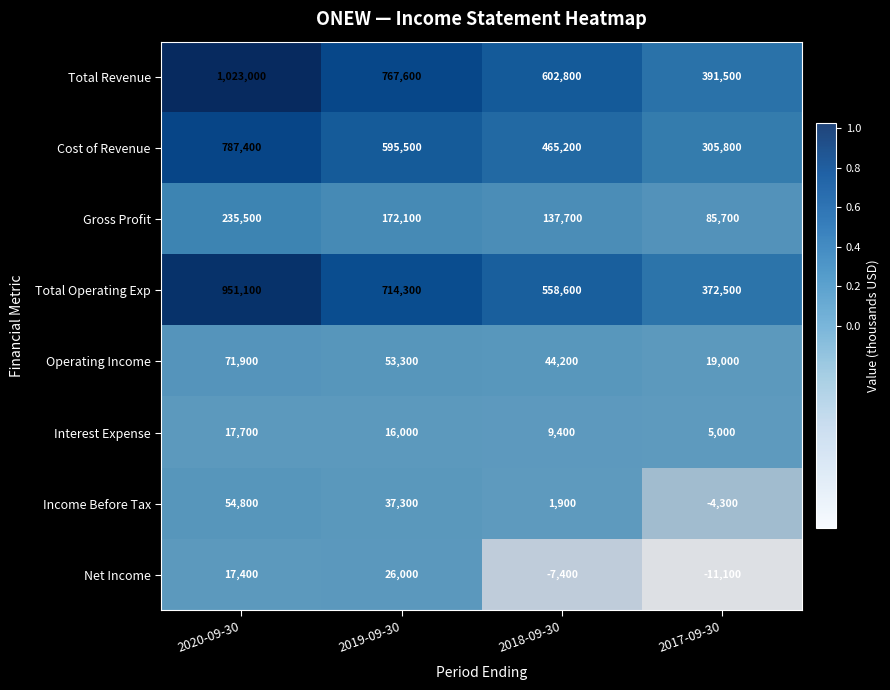

List the series in order of their peak value, lowest first.

Interest Expense, Net Income, Income Before Tax, Operating Income, Gross Profit, Cost of Revenue, Total Operating Exp, Total Revenue